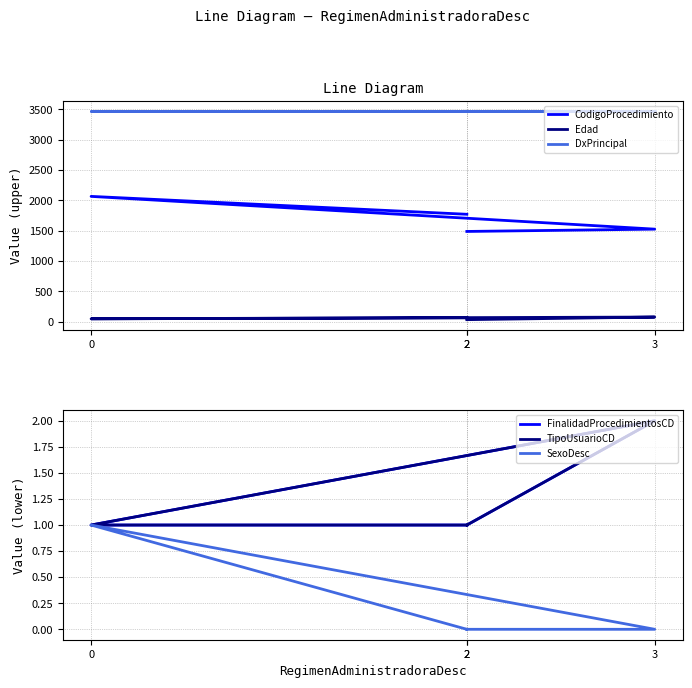

The Edad series shows 47 at 0. True or false?

True